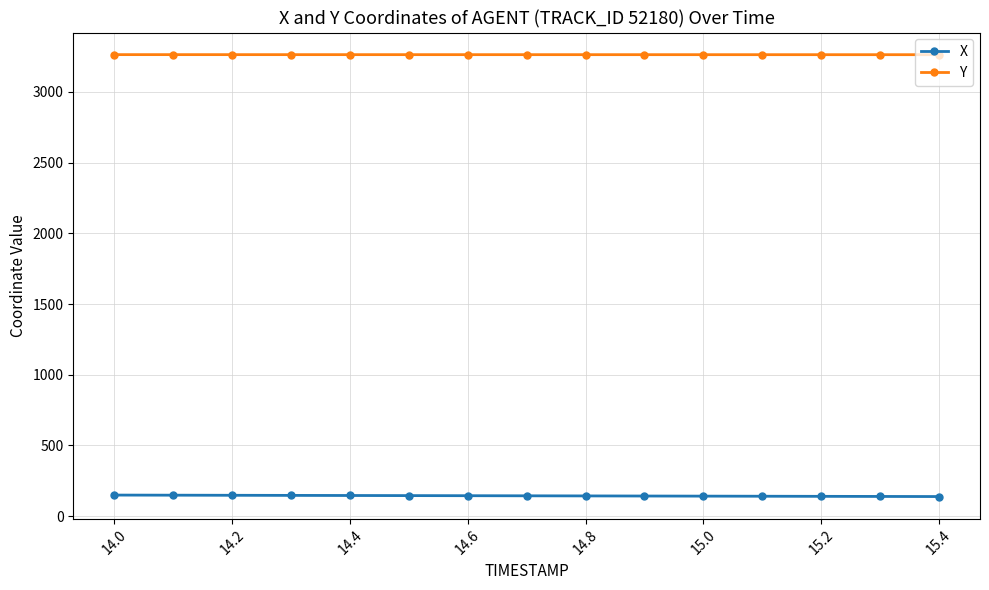

At how many categories does at least one series exceed 1822?

15